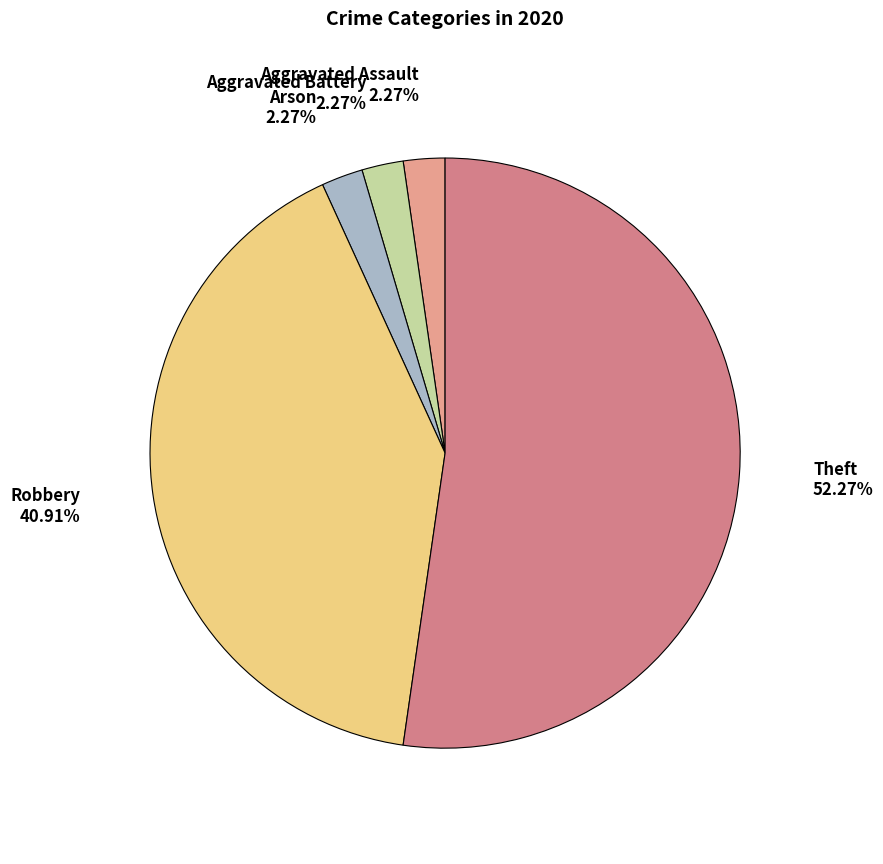

How many segments does this pie chart have?

5